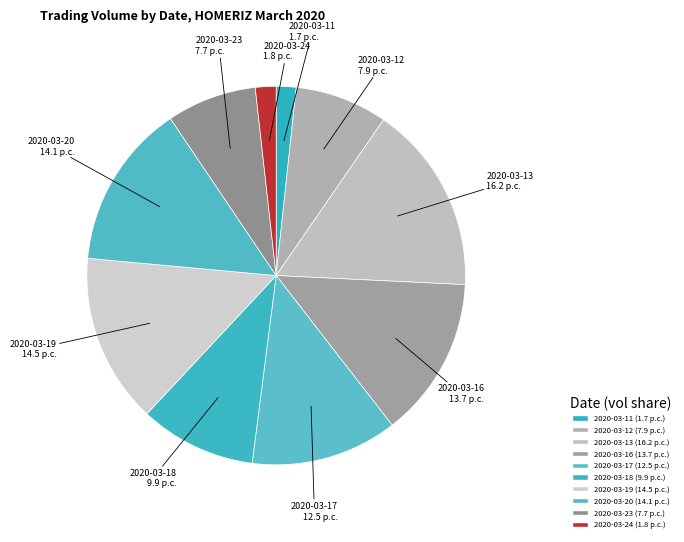

Approximately how many times larger is the value at 2020-03-18 compared to 2020-03-23?

1.3